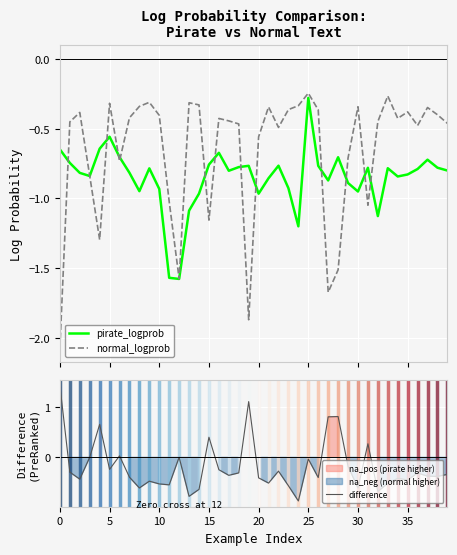

What is the average value of the pirate_logprob series?

-0.9